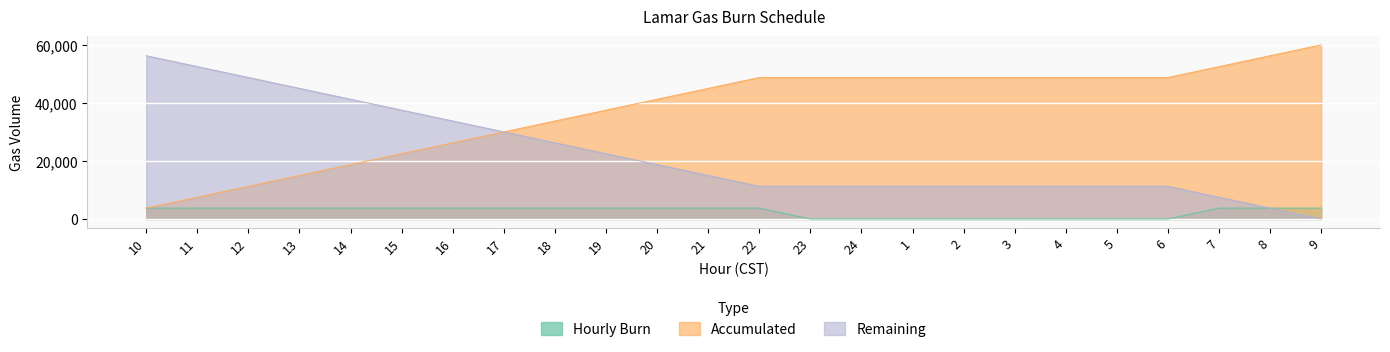

The value of Remaining at 2 is 11250. True or false?

True